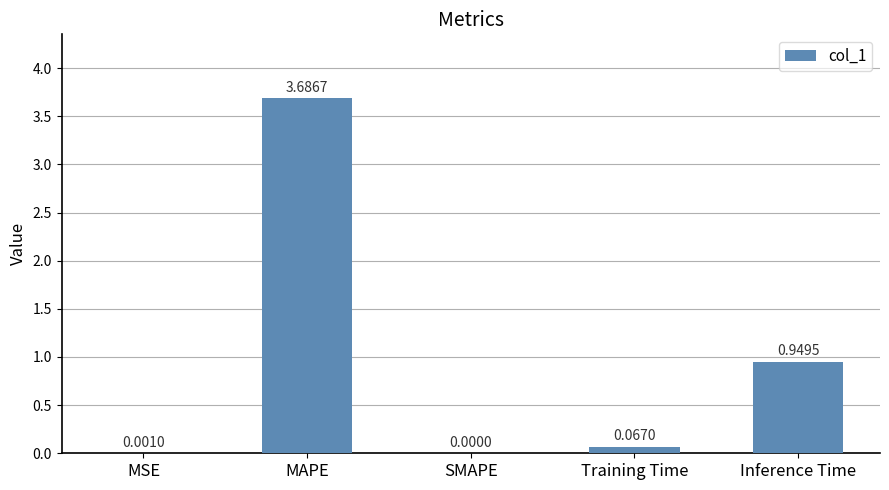

At which category does the chart reach its peak across all series?

MAPE